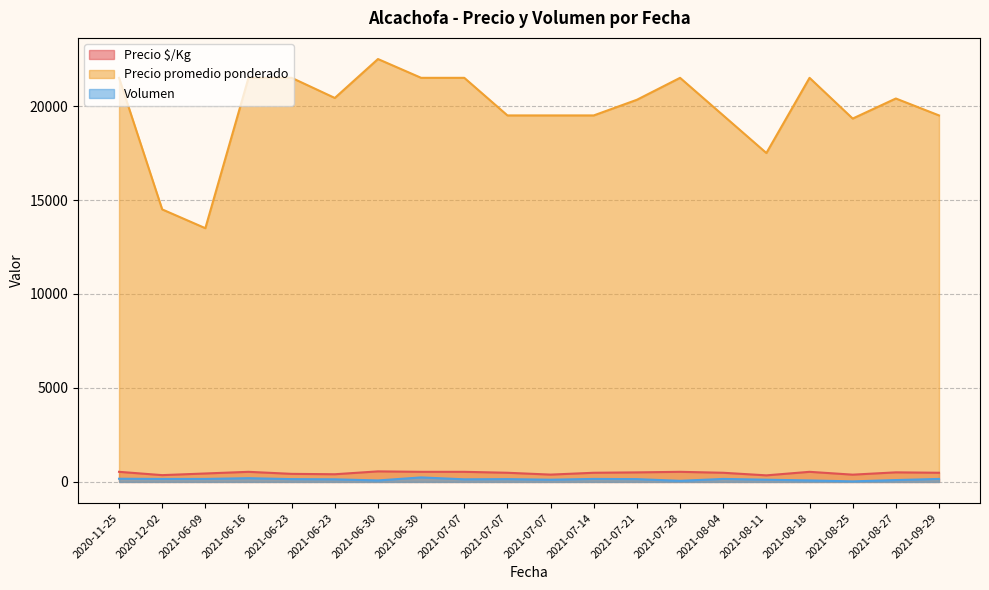

At how many categories does at least one series exceed 17860?

17